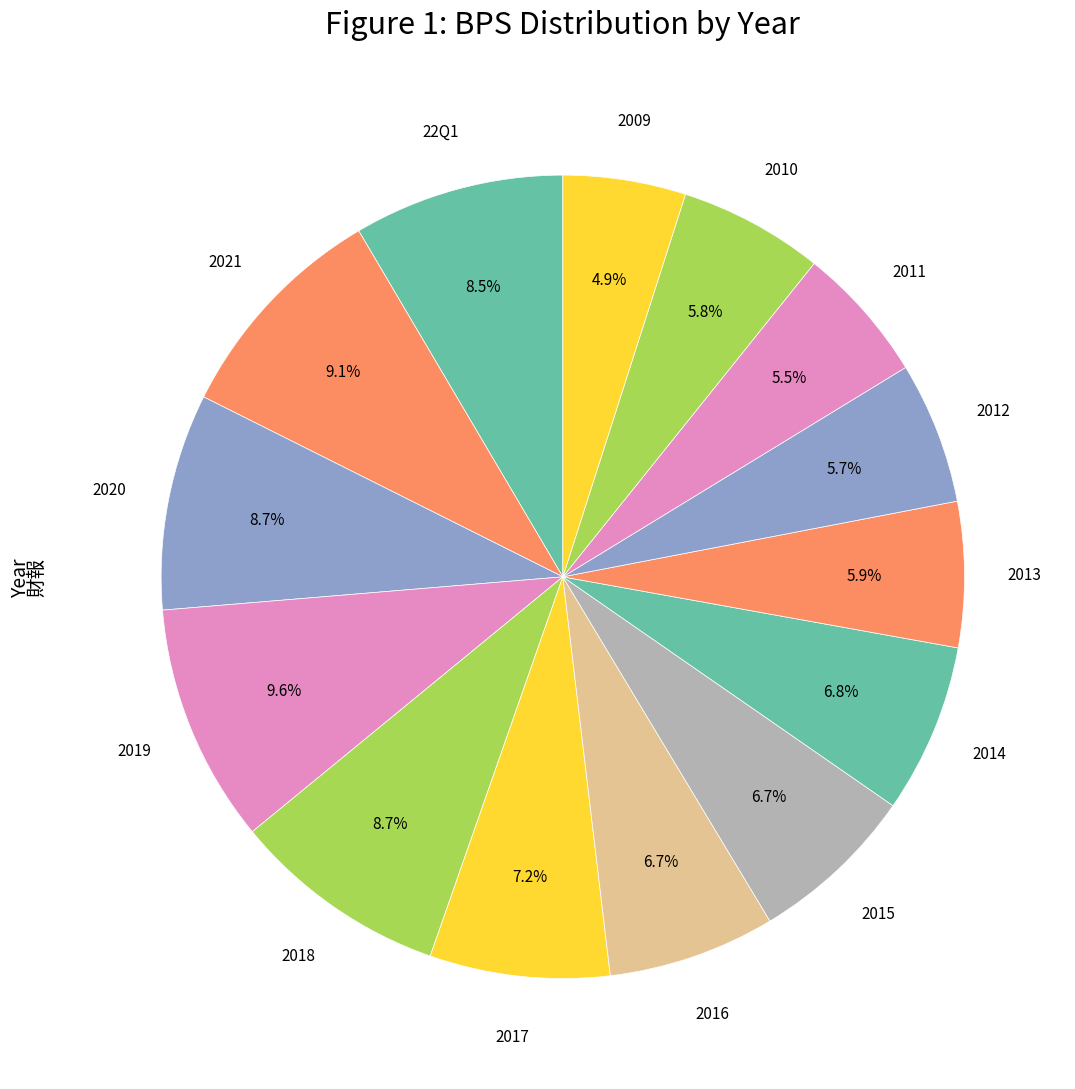

How many slices are in this pie chart?

14